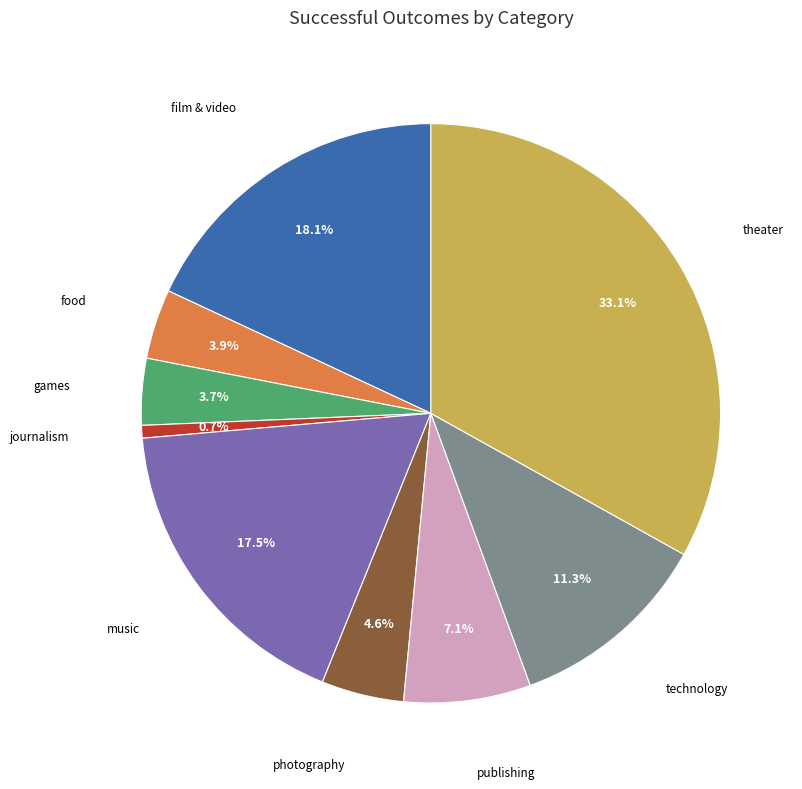

Which slice is the largest?

theater